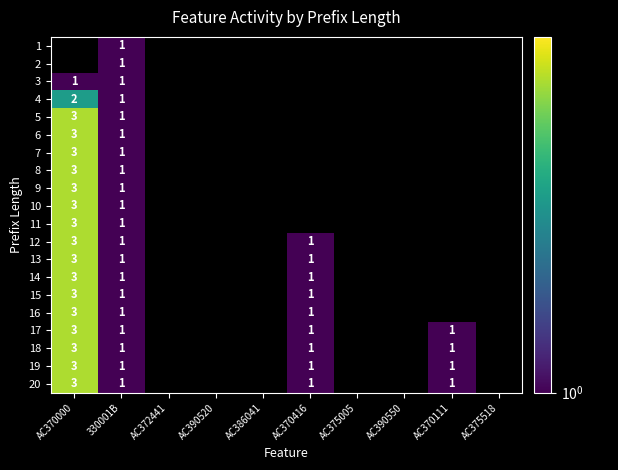

True or false: 6 has a value of 2 at 330001B.

False